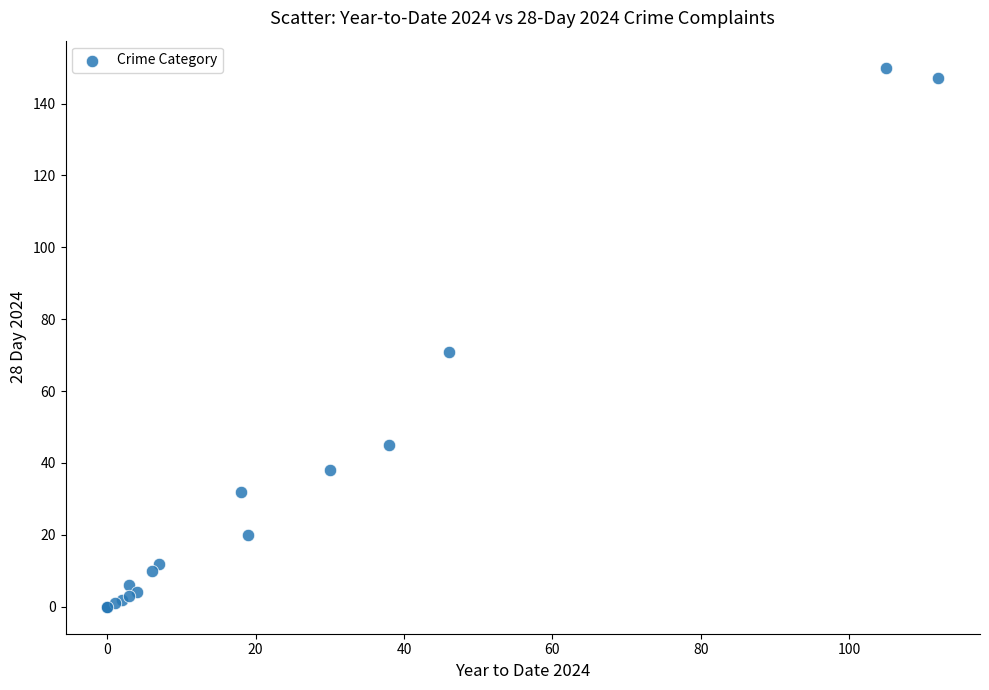

What Y value in the scatter plot is closest to 75?

71